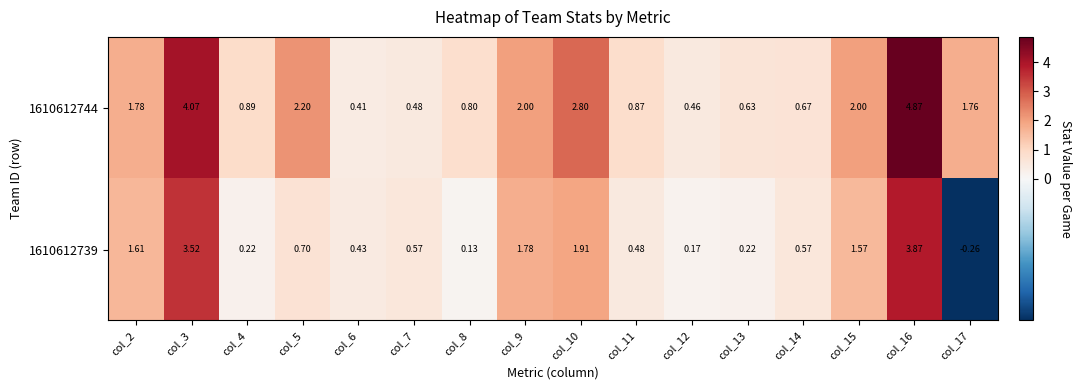

Reading left to right, list all the values displayed in this chart.

1610612744: col_2=1.8	col_3=4.1	col_4=0.9	col_5=2.2	col_6=0.4	col_7=0.5	col_8=0.8	col_9=2.0	col_10=2.8	col_11=0.9	col_12=0.5	col_13=0.6	col_14=0.7	col_15=2.0	col_16=4.9	col_17=1.8
1610612739: col_2=1.6	col_3=3.5	col_4=0.2	col_5=0.7	col_6=0.4	col_7=0.6	col_8=0.1	col_9=1.8	col_10=1.9	col_11=0.5	col_12=0.2	col_13=0.2	col_14=0.6	col_15=1.6	col_16=3.9	col_17=-0.3